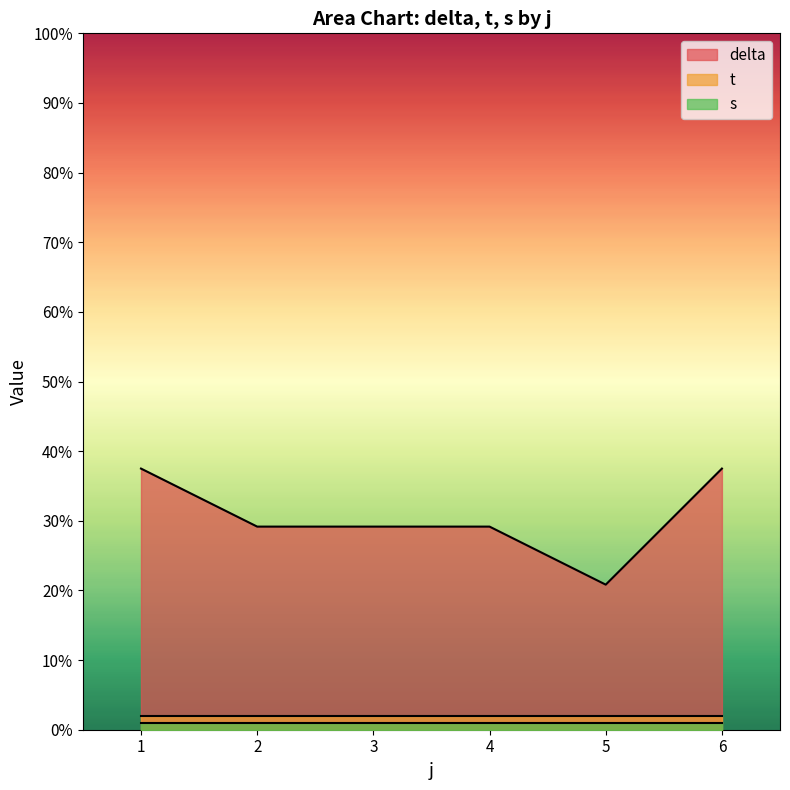

What is the value of the s point at the 3rd from the left?

1.0